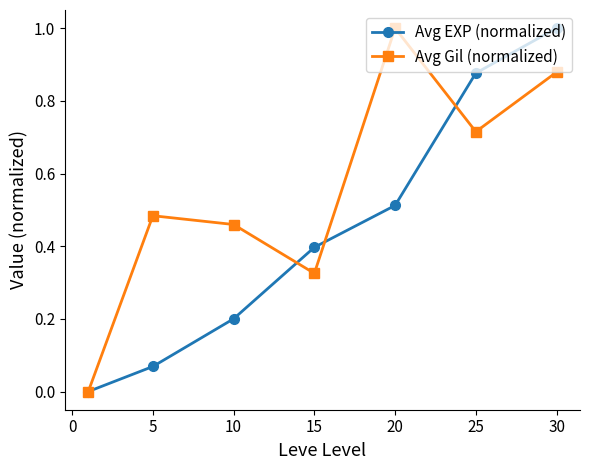

List the series in order of their overall mean, highest first.

Avg Gil (normalized), Avg EXP (normalized)